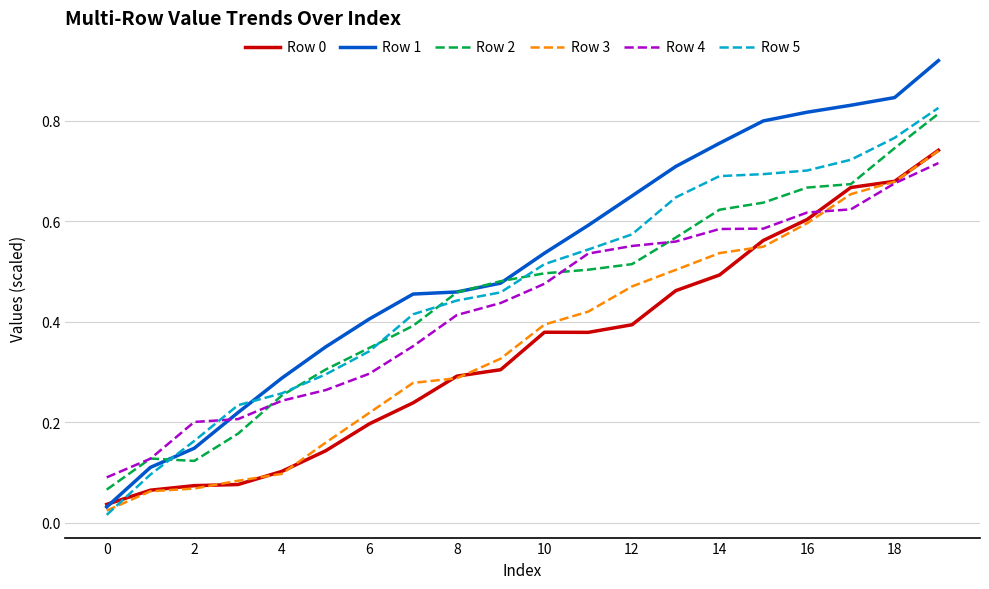

In Row 2, how many points are lower than both neighbors (excluding endpoints)?

1